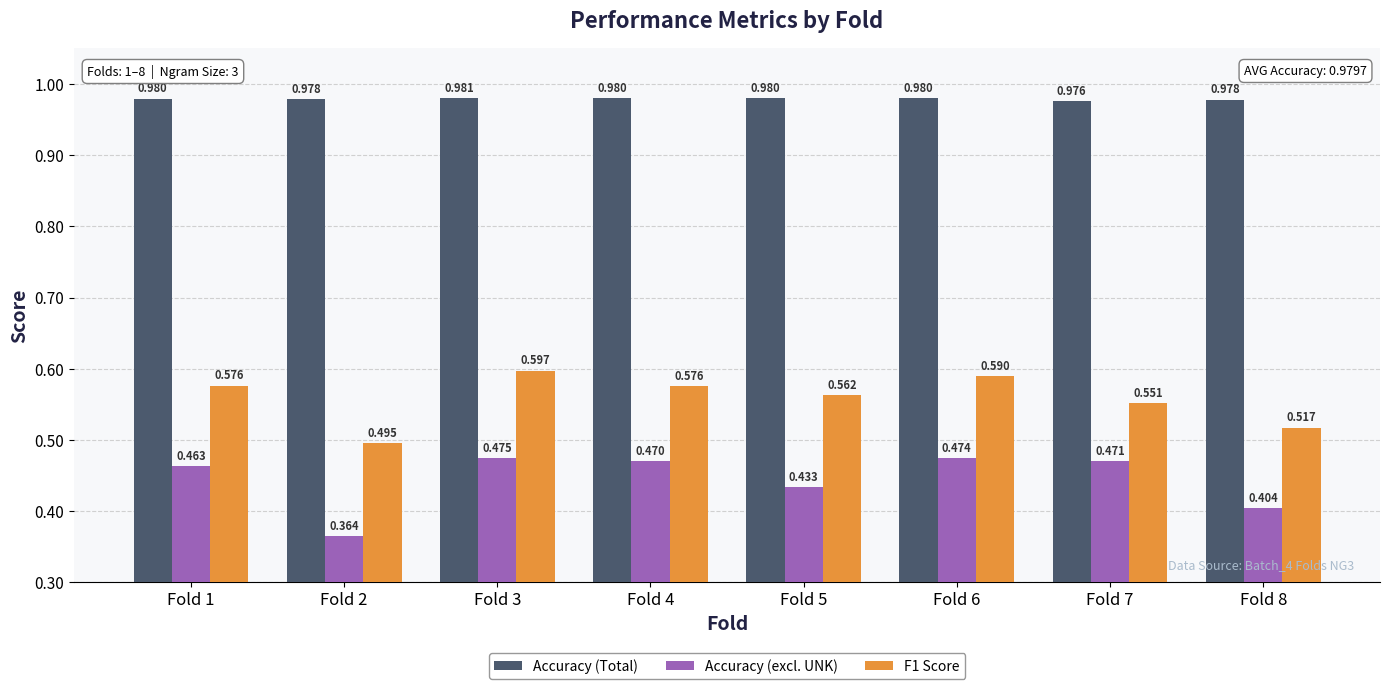

Which series has the widest spread of values?

Accuracy (excl. UNK)